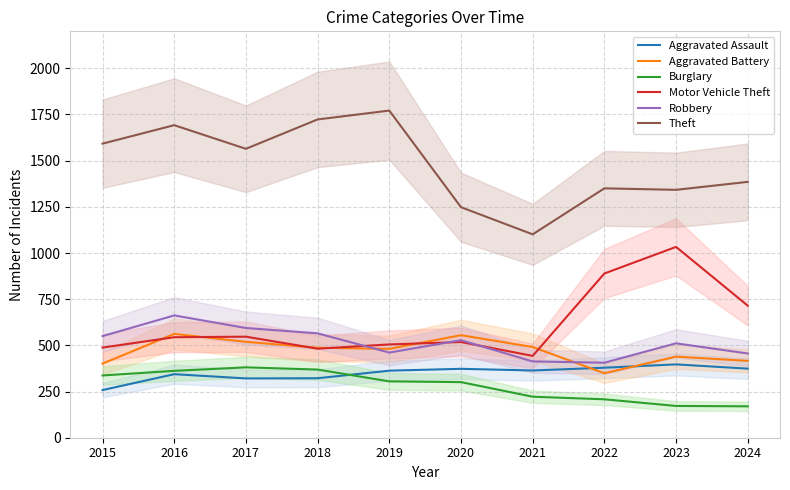

What is the average value of the Burglary series?

283